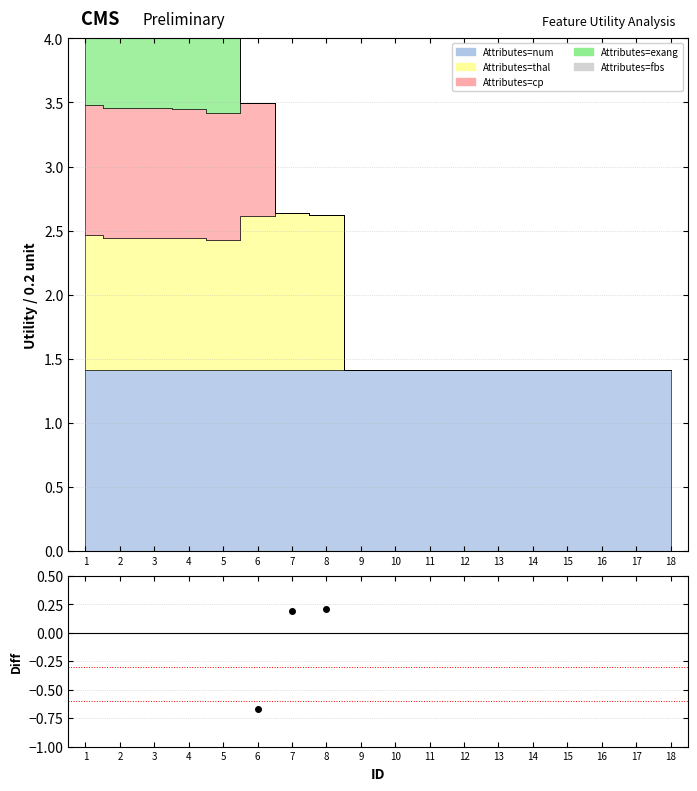

Rank the categories by value from lowest to highest.

1, 2, 3, 5, 4, 6, 7, 8, 9, 10, 11, 12, 13, 14, 15, 16, 17, 18